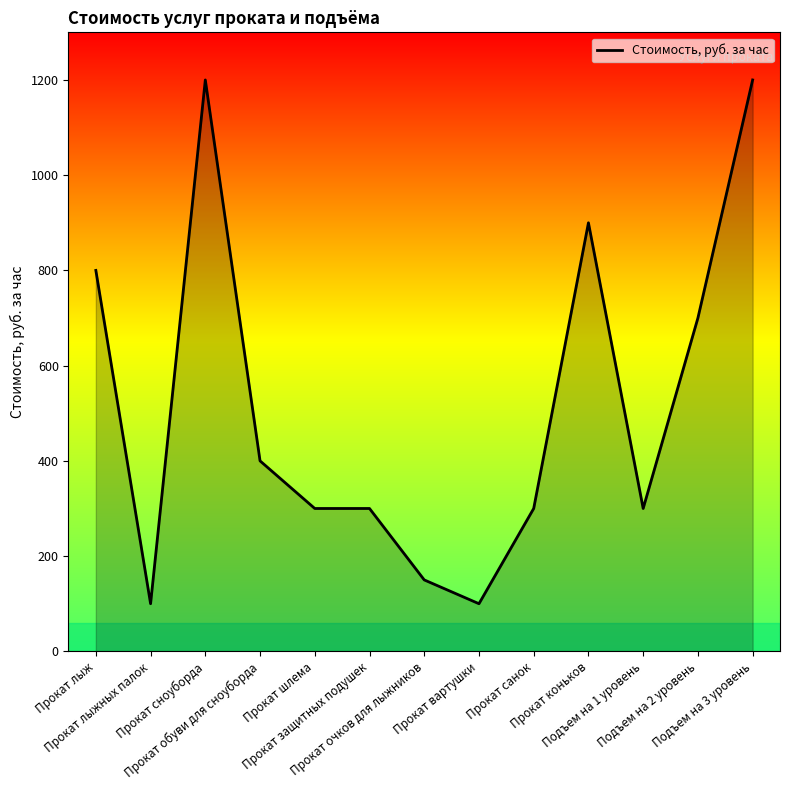

What is the smallest value displayed?

100